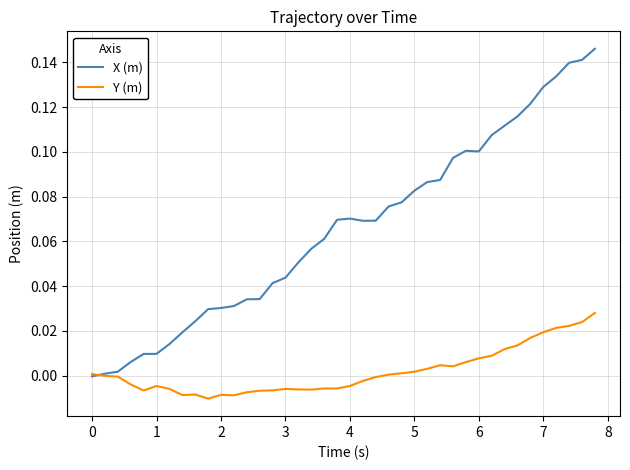

Count the number of categories in the chart.

40